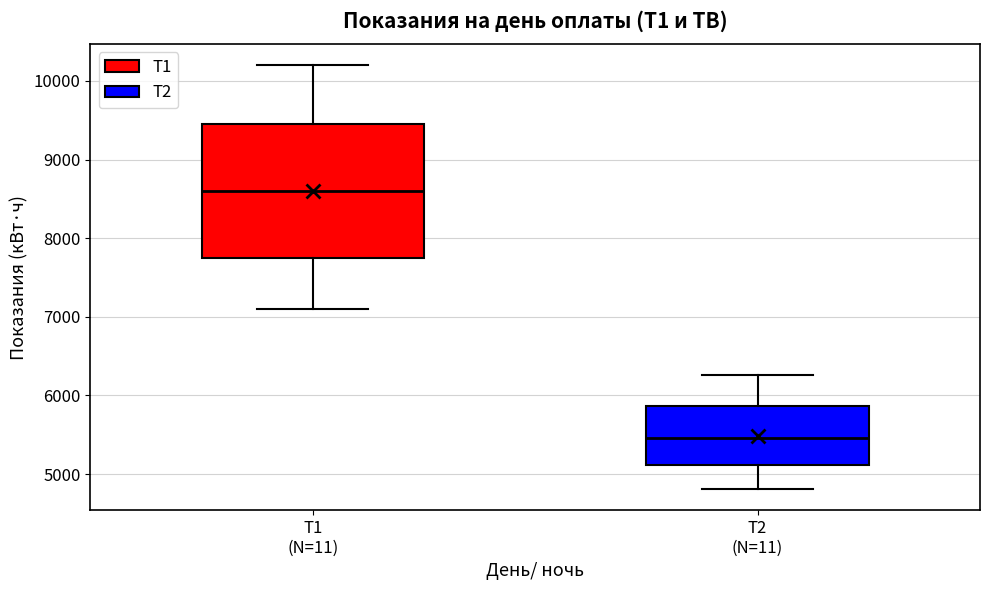

Where is the upper edge of the box for Т2 (N=11) on the y-axis? The values are not printed on the chart, so give them approximately, as read against the axis.

5900